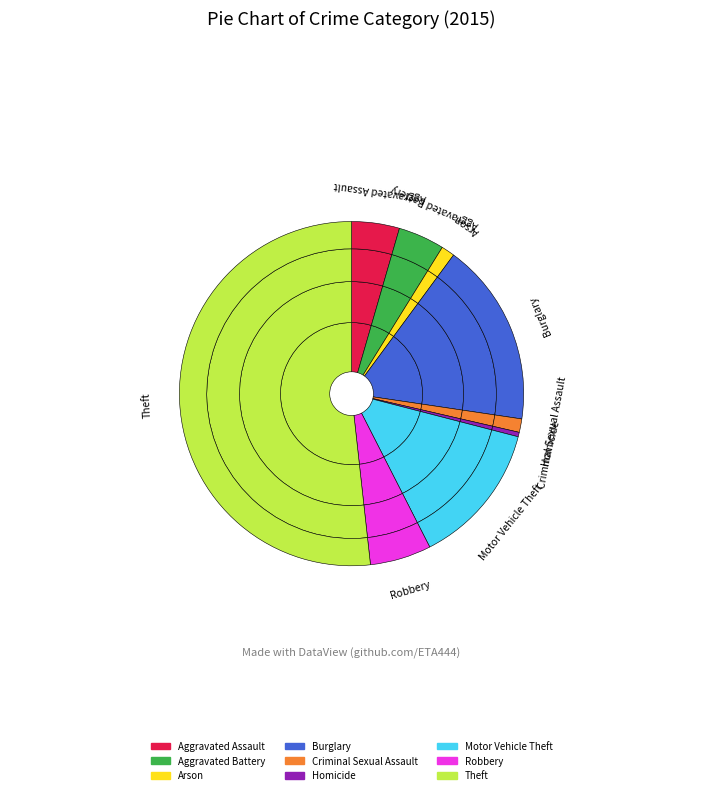

How much of the chart is everything except Aggravated Assault?

95.5%